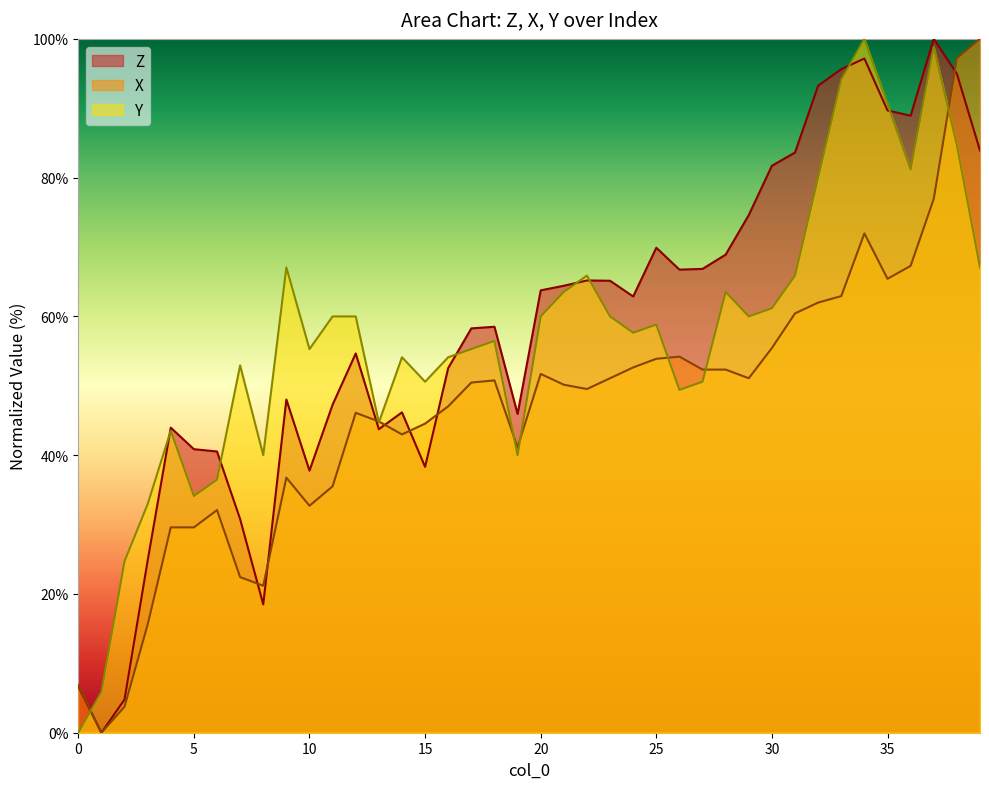

What is the difference between the second highest and minimum values in the X series?

97.2